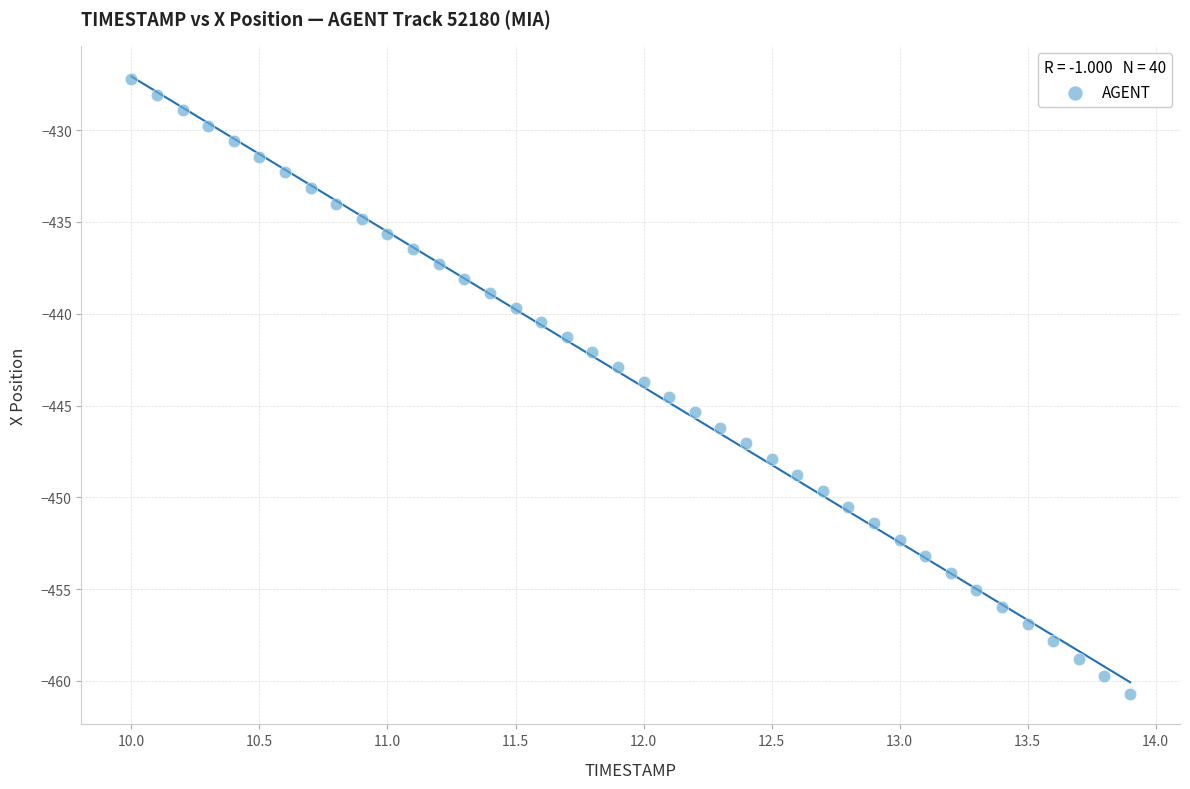

What is the range of Y values (max minus min)?

33.5